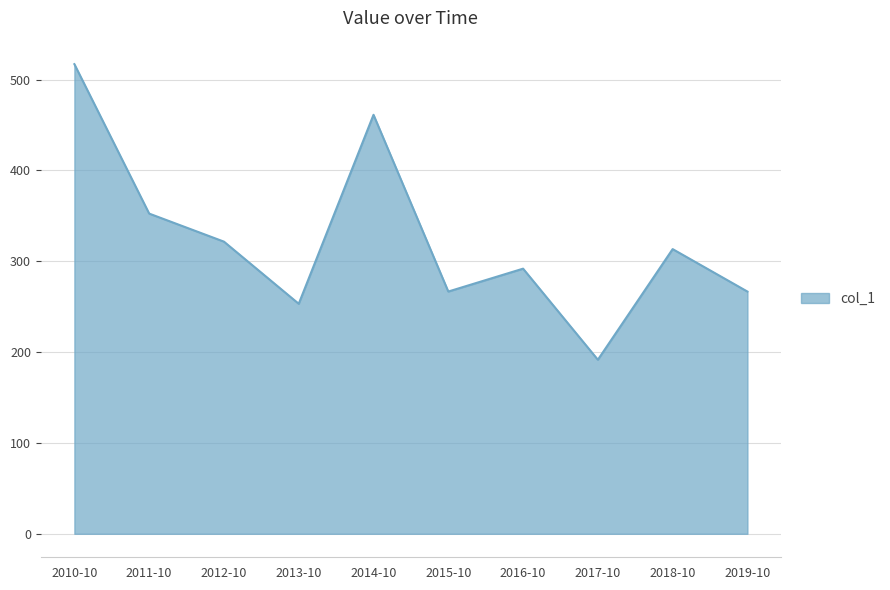

Read the value at 2013-10.

253.2